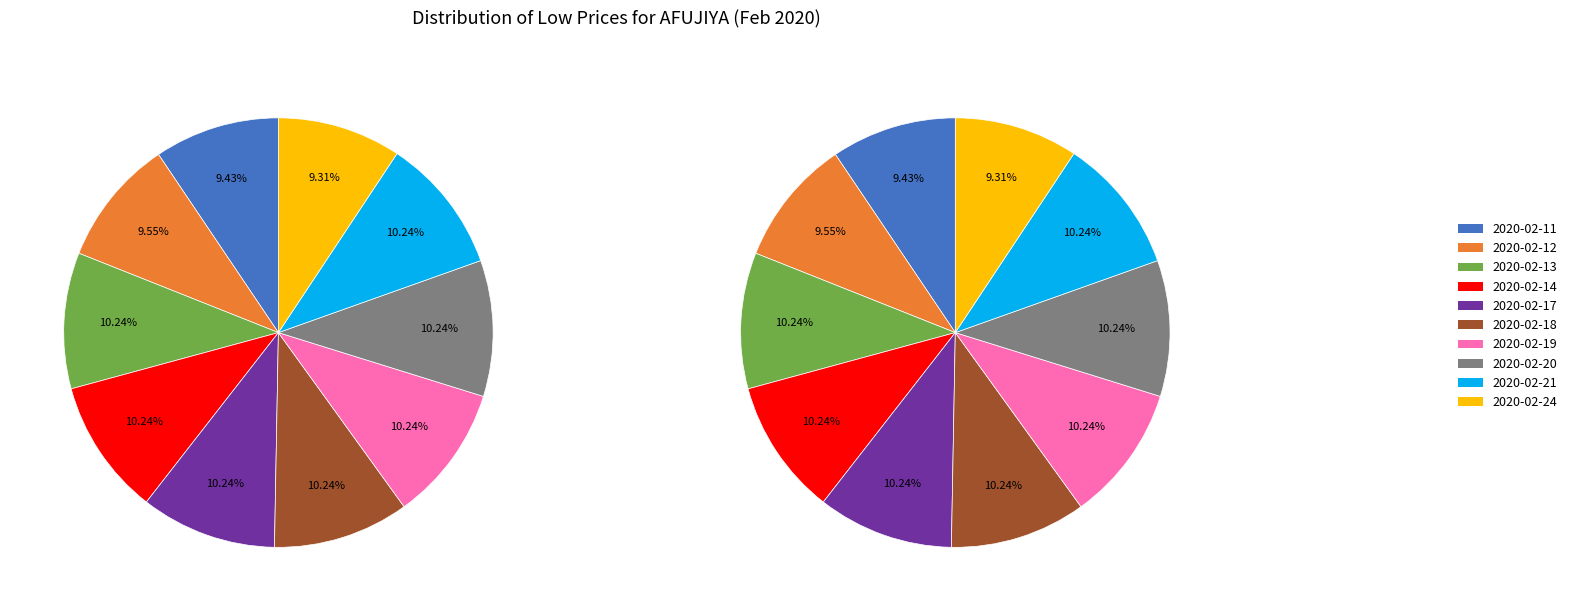

What is the largest slice in the pie chart?

2020-02-13